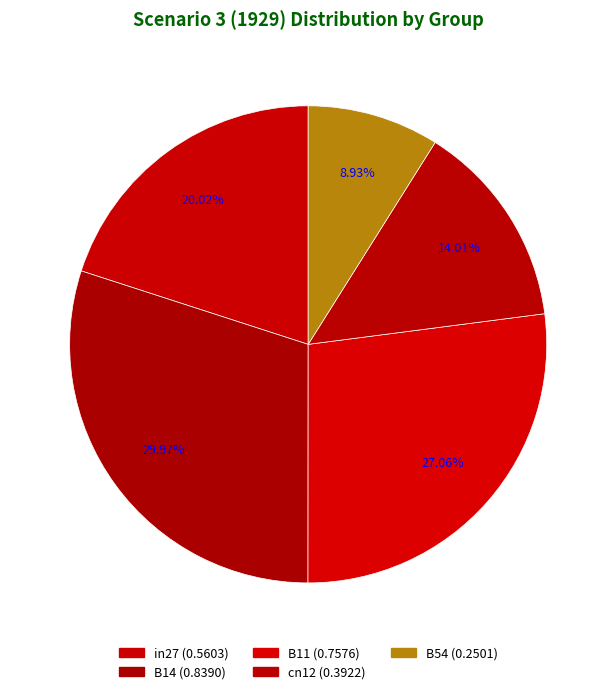

How many slices are in this pie chart?

5